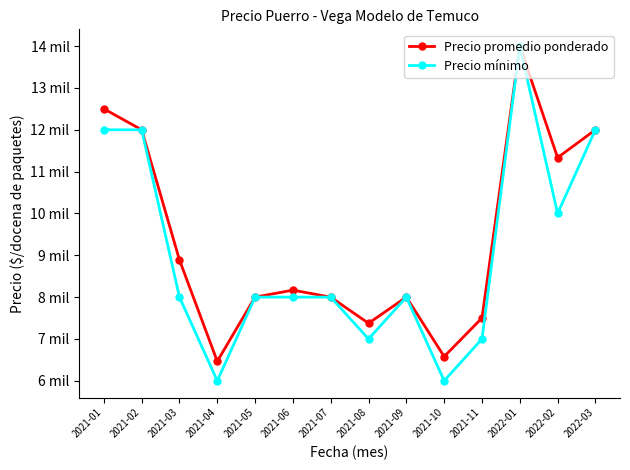

At which category is the sum across all series the highest?

2022-01